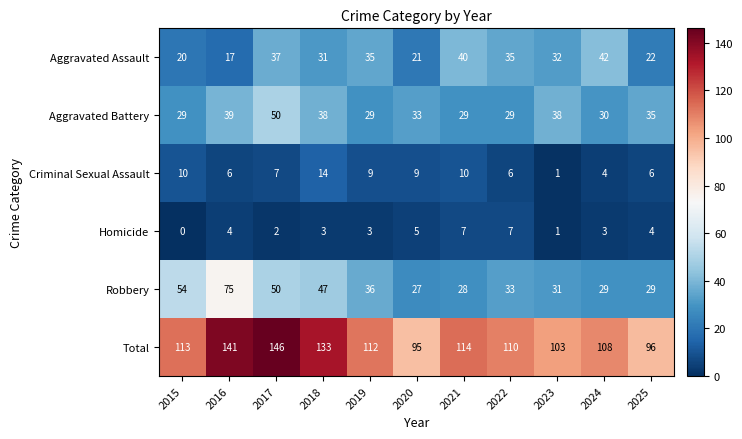

At which label does Aggravated Battery reach its peak?

2017